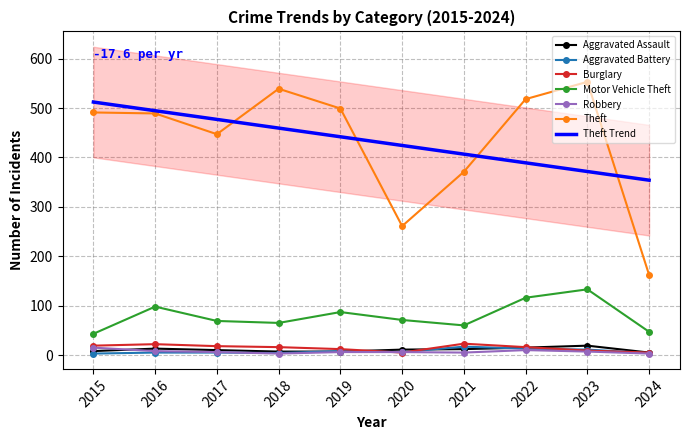

How many distinct data groups are displayed?

6